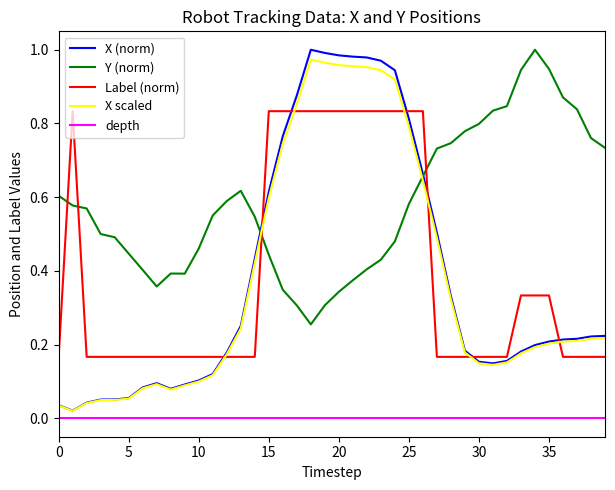

True or false: X scaled and Label (norm) cross at least once.

True